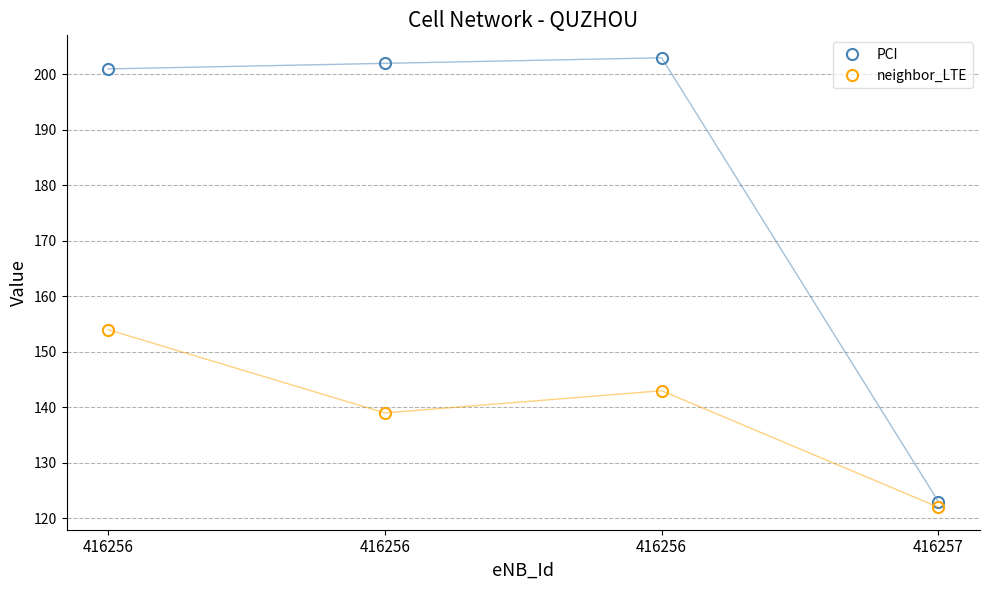

Rank the series at 416256 from highest to lowest value.

PCI, neighbor_LTE